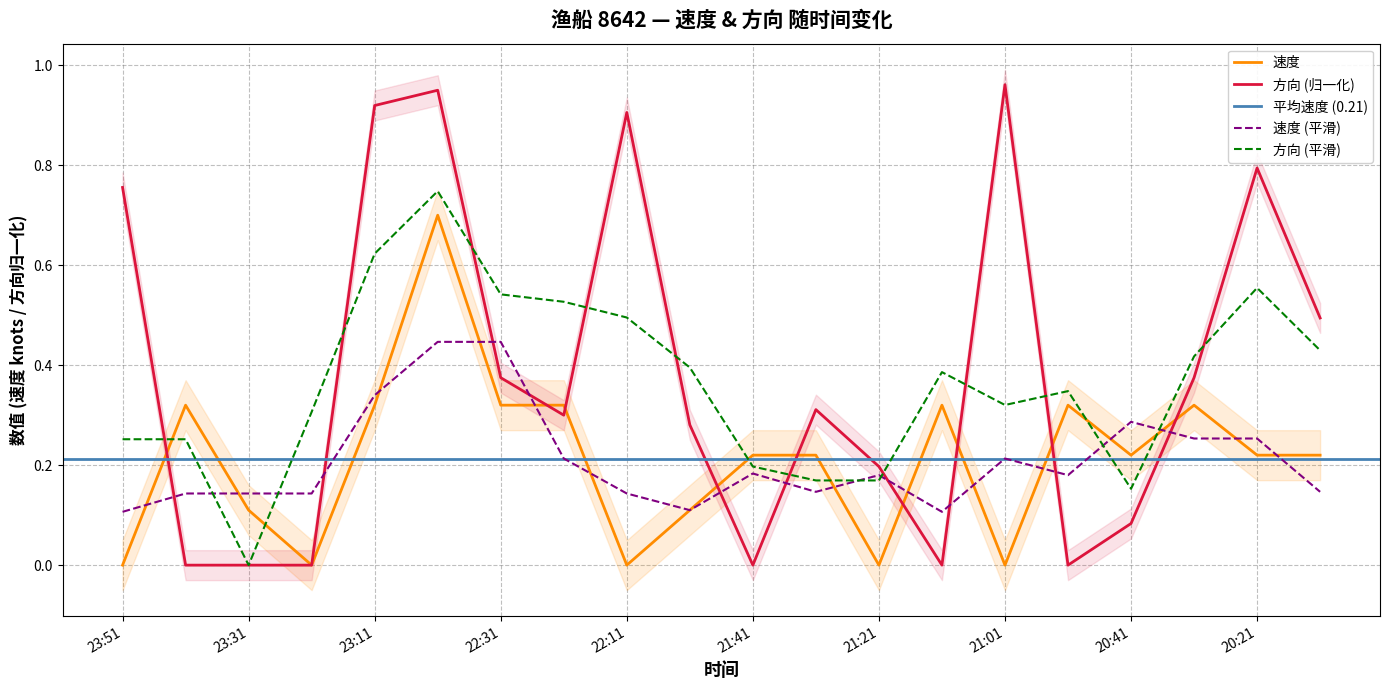

Which series has the largest range (max minus min)?

方向